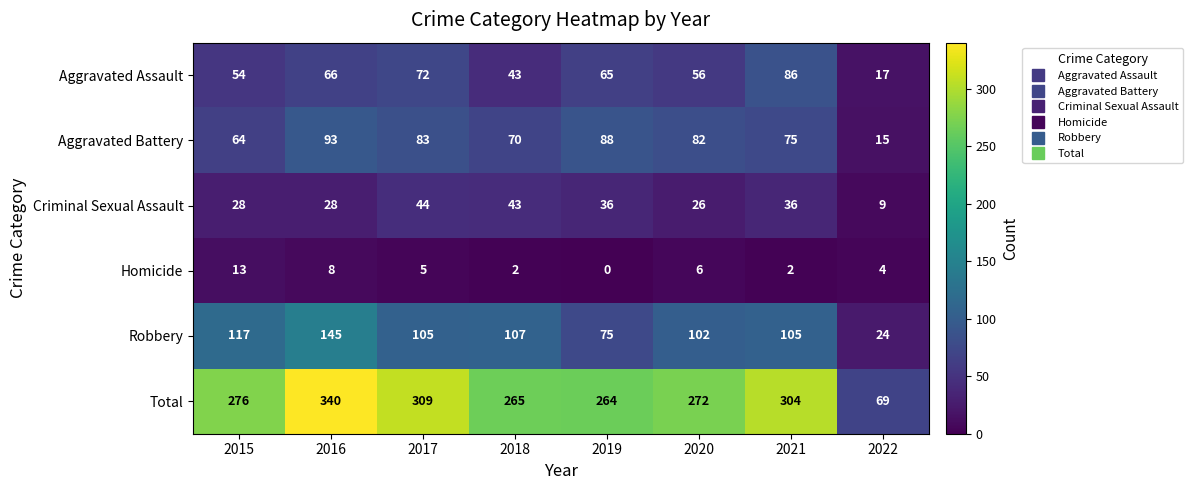

How many distinct data groups are displayed?

6